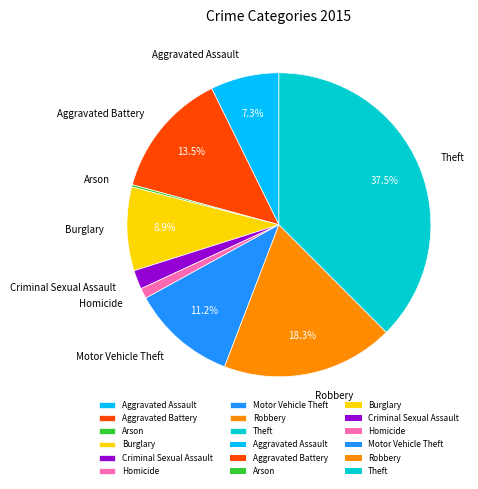

What percentage is NOT represented by Theft?

62.5%